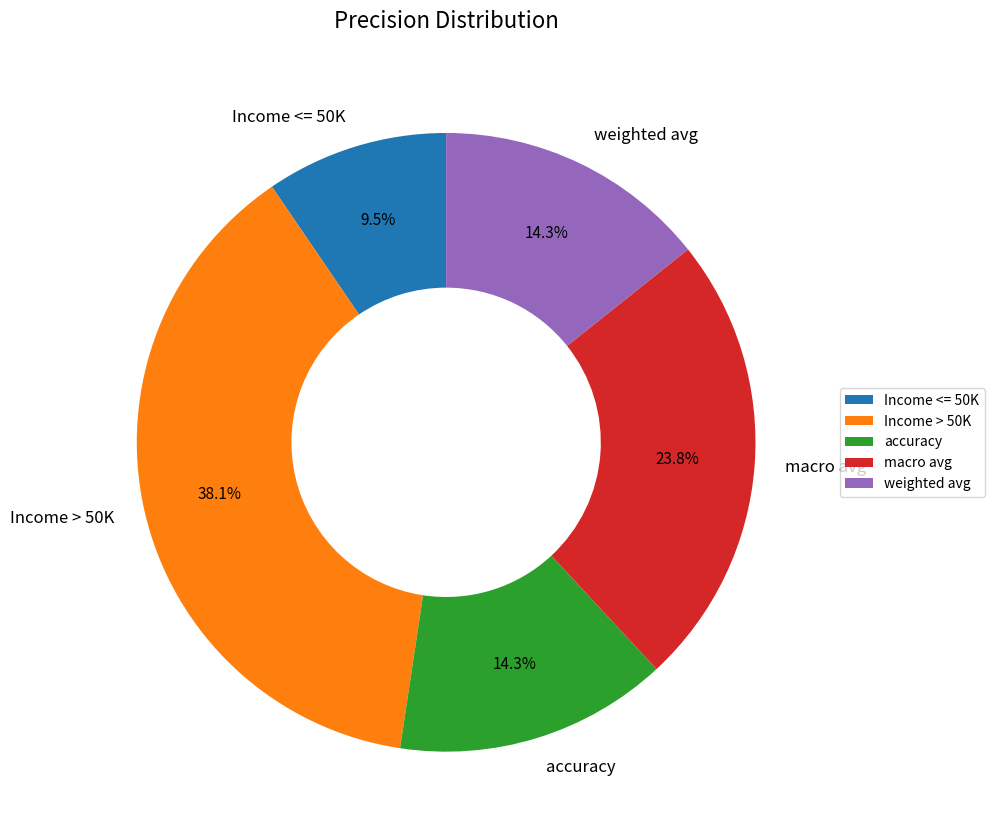

Combined, do Income <= 50K and accuracy account for over 50%?

No